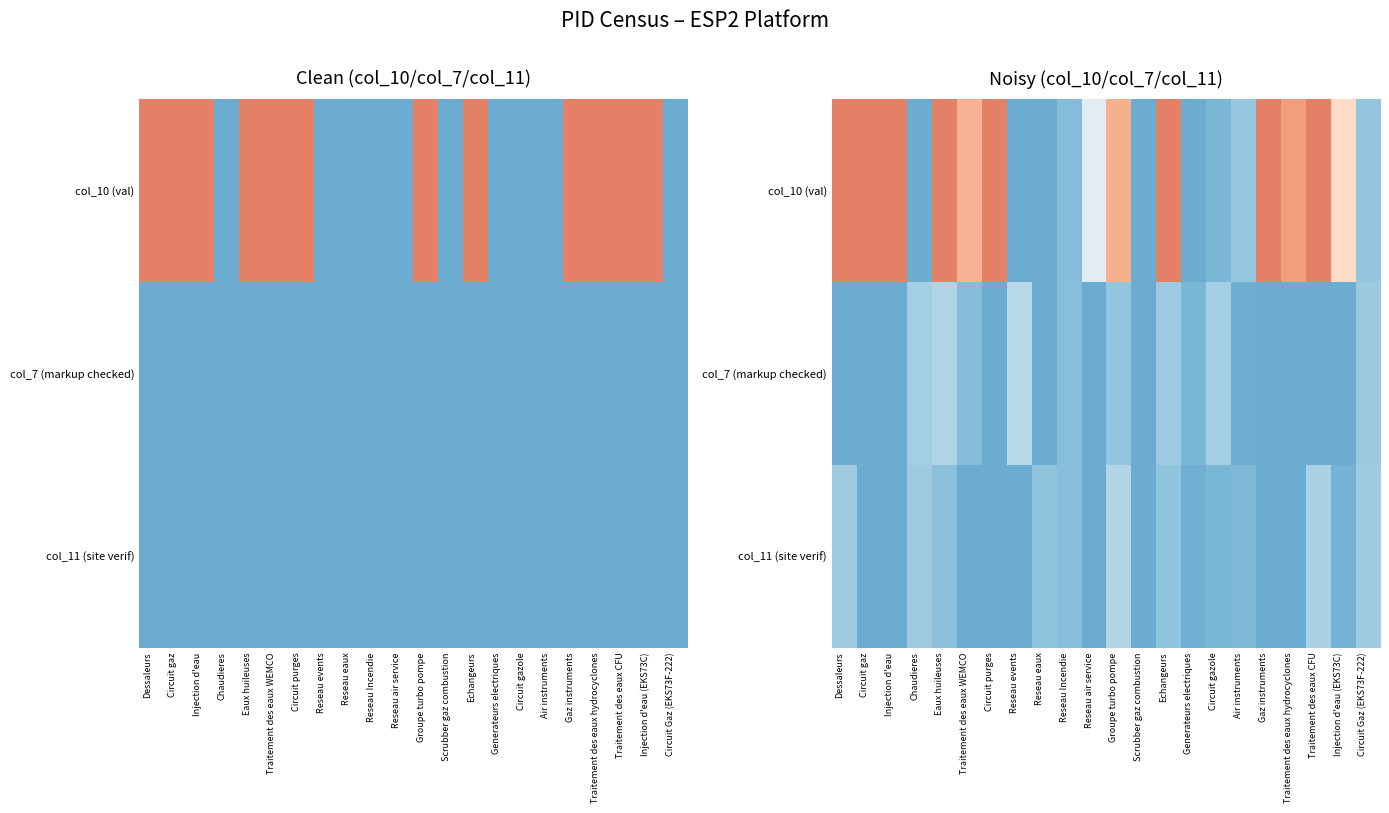

Is it true that col_10 (val) equals 0.9 at Traitement des eaux hydrocyclones?

True